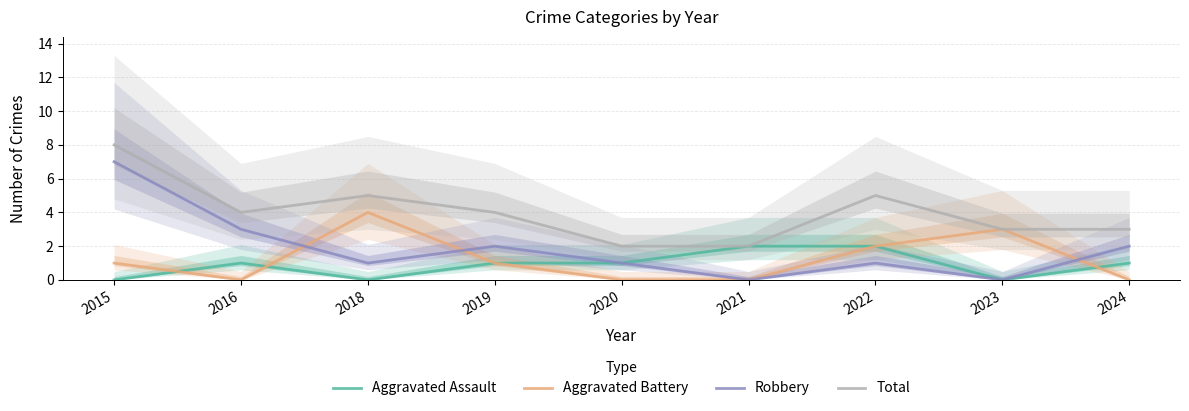

Reading left to right, list all the values displayed in this chart.

Aggravated Assault: 2015=0	2016=1	2018=0	2019=1	2020=1	2021=2	2022=2	2023=0	2024=1
Aggravated Battery: 2015=1	2016=0	2018=4	2019=1	2020=0	2021=0	2022=2	2023=3	2024=0
Robbery: 2015=7	2016=3	2018=1	2019=2	2020=1	2021=0	2022=1	2023=0	2024=2
Total: 2015=8	2016=4	2018=5	2019=4	2020=2	2021=2	2022=5	2023=3	2024=3